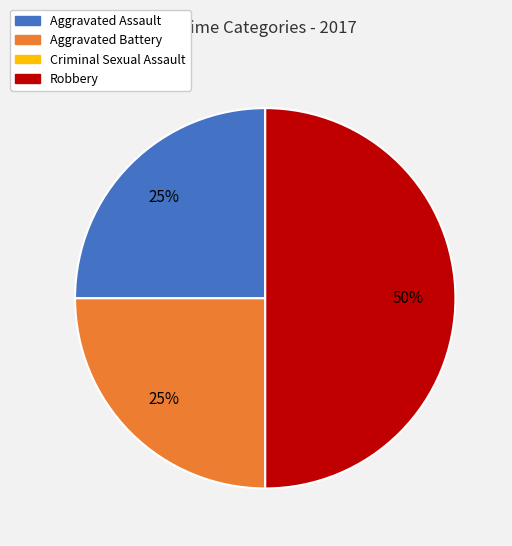

To the nearest percent, what is the average slice percentage?

33%